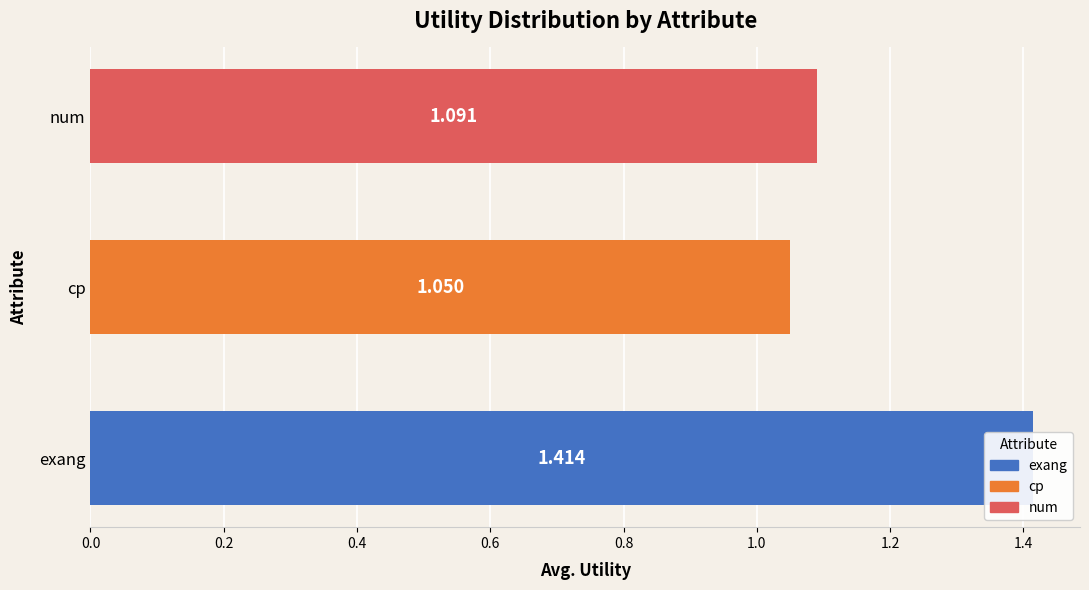

True or false: the data shows 1.6 at num.

False